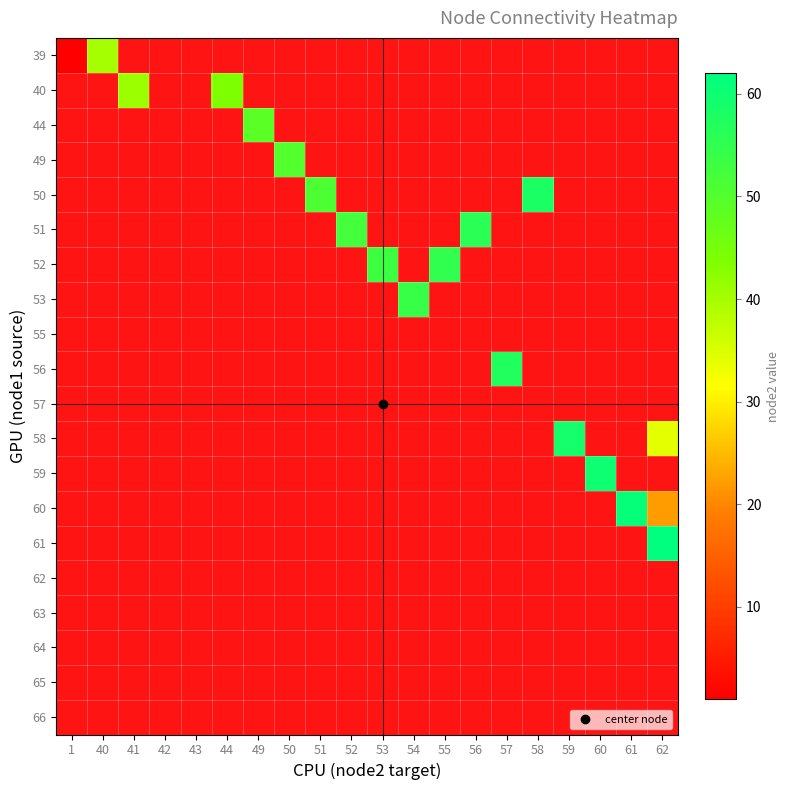

How many categories are shown in the chart?

20